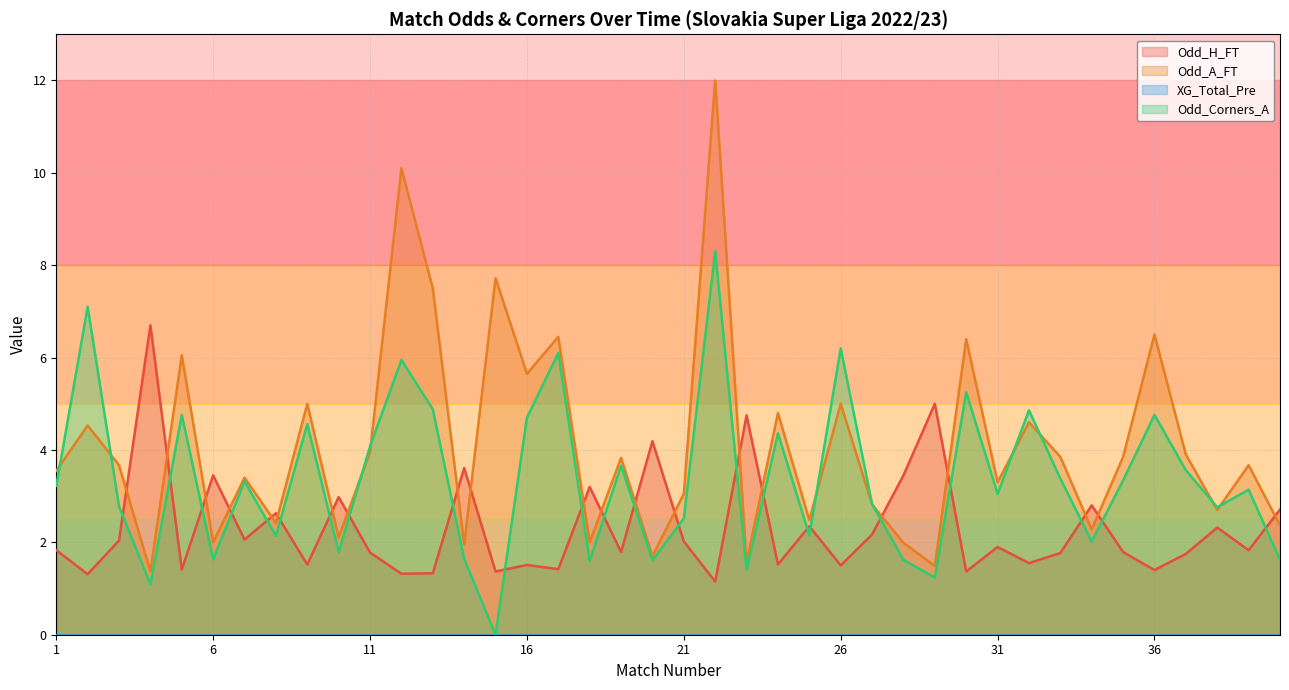

How many values in the Odd_Corners_A series exceed 3?

22